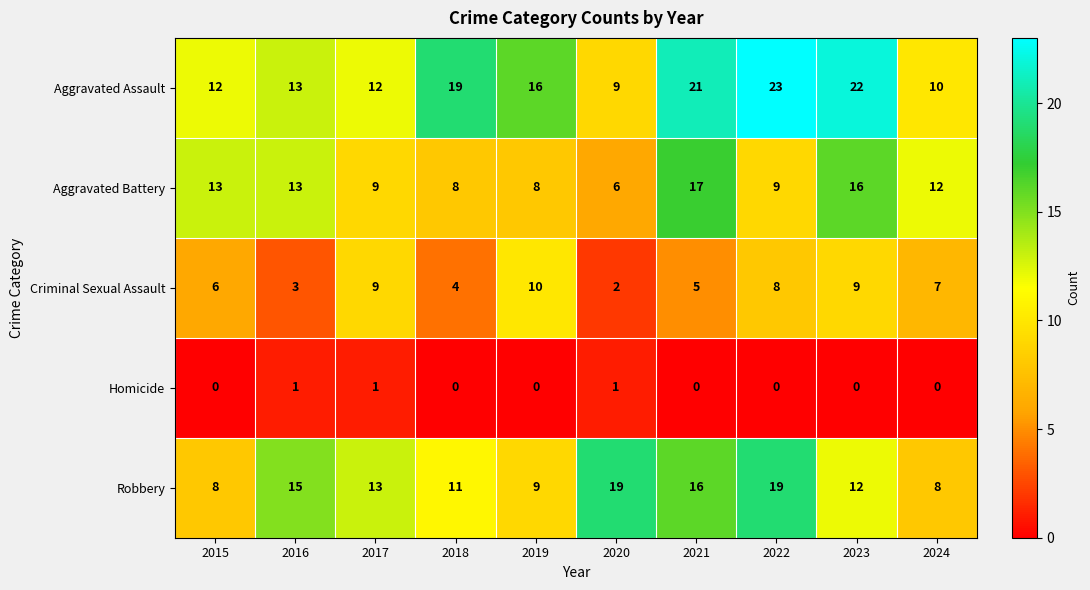

What is the average value of the Aggravated Assault series?

16